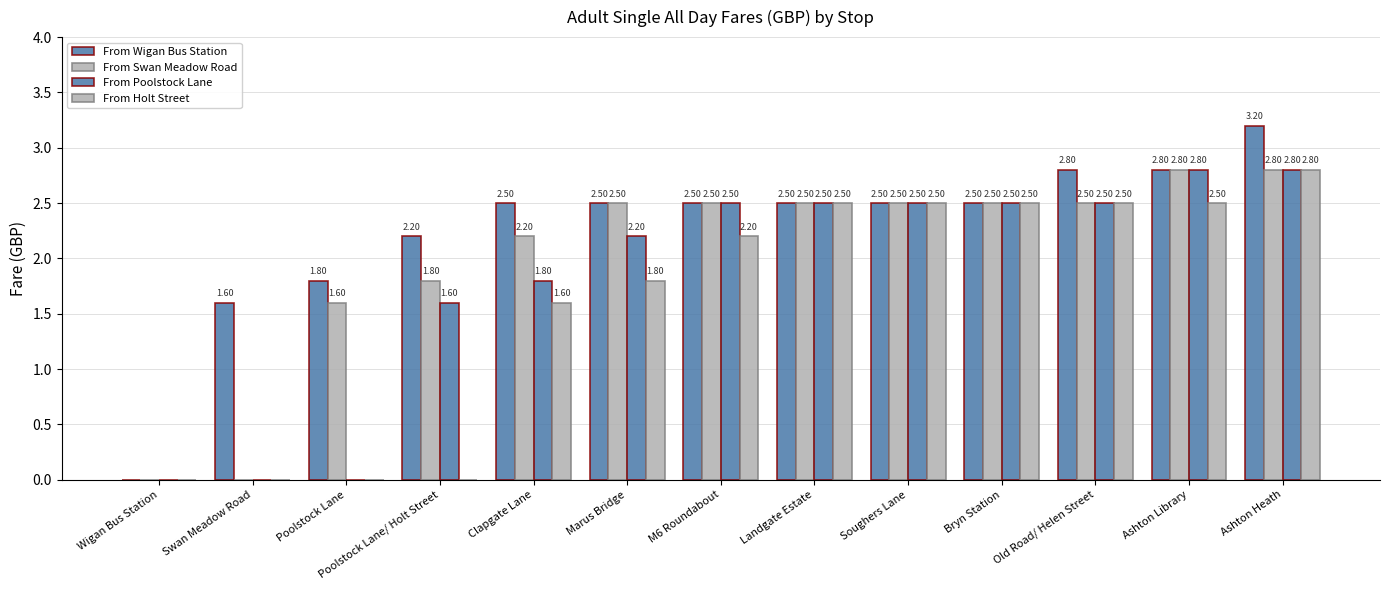

List the series in order of their peak value, highest first.

From Wigan Bus Station, From Swan Meadow Road, From Poolstock Lane, From Holt Street